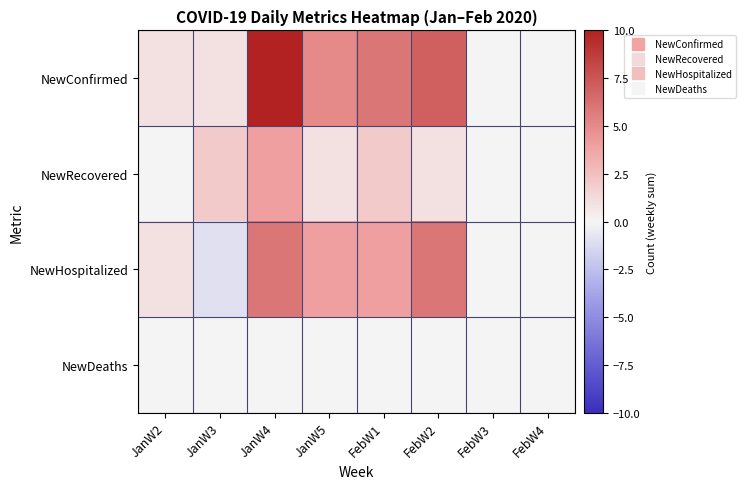

List the series in order of their peak value, lowest first.

NewDeaths, NewRecovered, NewHospitalized, NewConfirmed